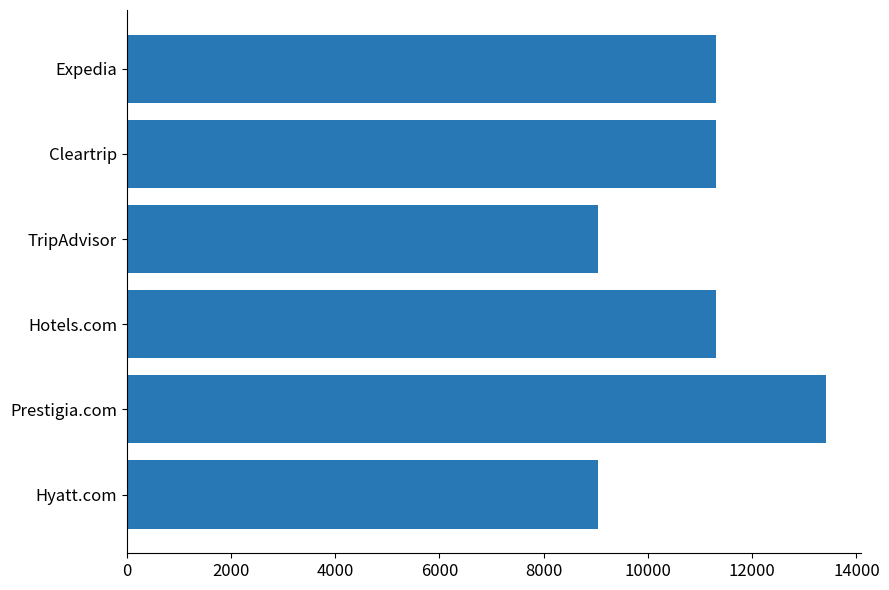

The chart shows a value of 11305 at Hotels.com. True or false?

True